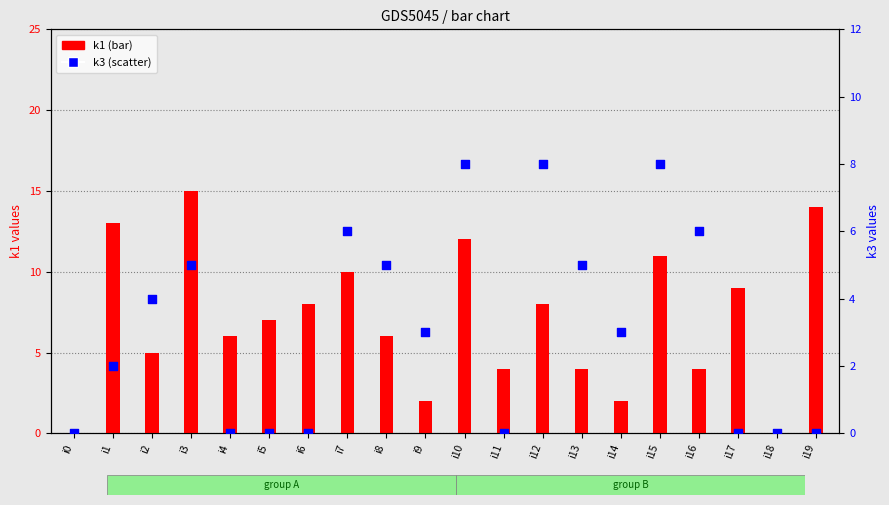

Which series reaches the minimum Y coordinate?

k1